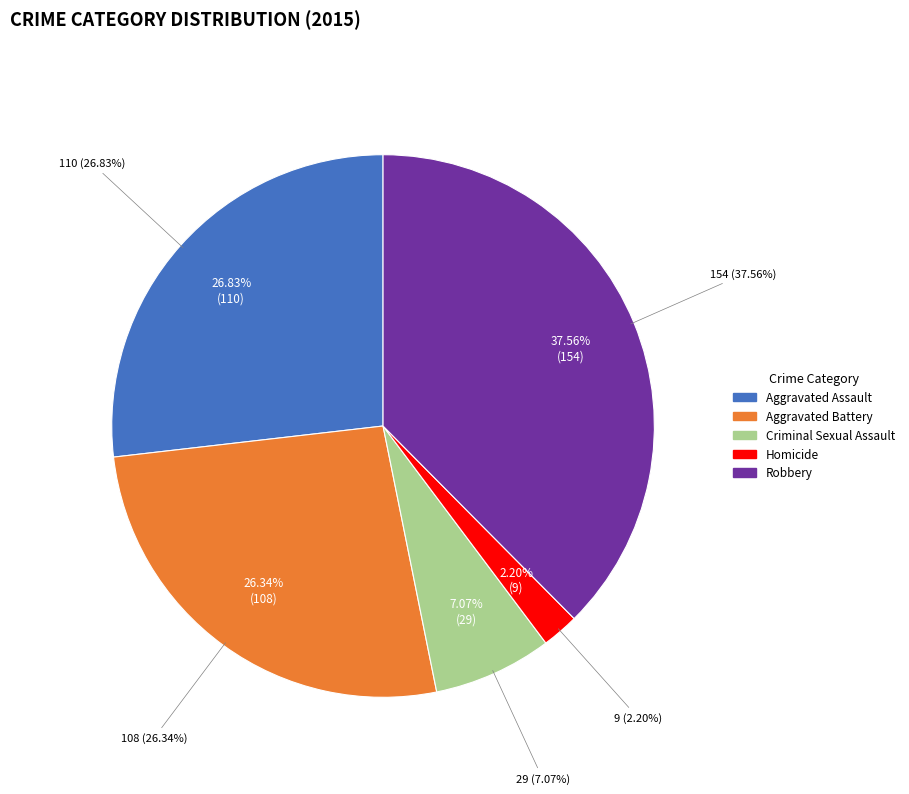

What portion of the pie excludes Homicide?

97.8%